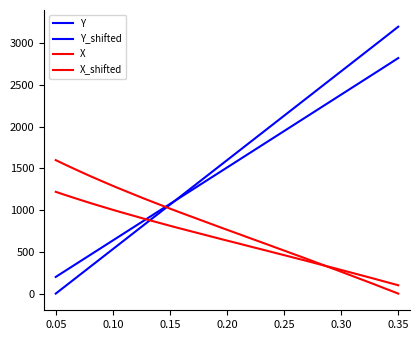

Reading right to left, transcribe all the data shown in this chart.

Y: 3200.0	3116.9	3034.5	2952.5	2870.5	2788.4	2706.5	2624.5	2542.4	2460.4	2378.4	2296.4	2214.3	2132.3	2050.3	1968.3	1886.2	1804.2	1722.2	1640.2	1558.2	1476.1	1394.1	1312.1	1230.1	1148.0	1066.0	984.0	902.0	820.0	738.0	656.0	574.0	492.0	409.9	327.9	246.0	164.0	82.0	0.0
Y_shifted: 2824.0	2755.9	2688.3	2621.0	2553.8	2486.5	2419.3	2352.1	2284.8	2217.5	2150.3	2083.0	2015.7	1948.5	1881.2	1814.0	1746.7	1679.5	1612.2	1544.9	1477.7	1410.4	1343.2	1275.9	1208.7	1141.4	1074.2	1006.9	939.6	872.4	805.1	737.9	670.7	603.4	536.1	468.9	401.7	334.5	267.2	200.0
X: 0.0	40.8	81.7	122.5	162.4	202.3	242.2	282.1	321.1	360.1	400.0	439.0	477.0	516.0	554.1	593.0	631.1	669.1	708.1	746.2	784.2	823.2	862.2	901.2	940.1	979.1	1019.0	1059.9	1100.7	1141.5	1184.2	1226.9	1269.6	1314.2	1359.6	1405.1	1452.4	1500.7	1549.9	1600.0
X_shifted: 100.0	128.6	157.2	185.8	213.7	241.6	269.6	297.5	324.8	352.1	380.0	407.3	433.9	461.2	487.8	515.1	541.8	568.4	595.7	622.3	649.0	676.2	703.5	730.8	758.1	785.4	813.3	841.9	870.5	899.1	929.0	958.8	988.7	1019.9	1051.7	1083.6	1116.7	1150.5	1184.9	1220.0